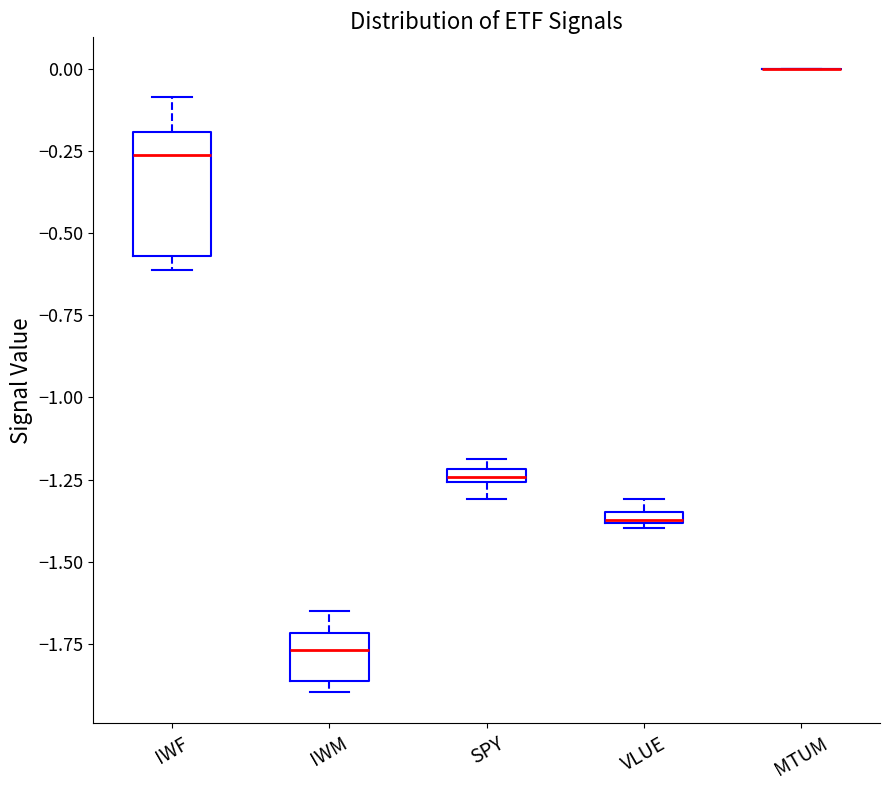

Comparing the boxes themselves (not the whiskers), which one is the tallest?

IWF